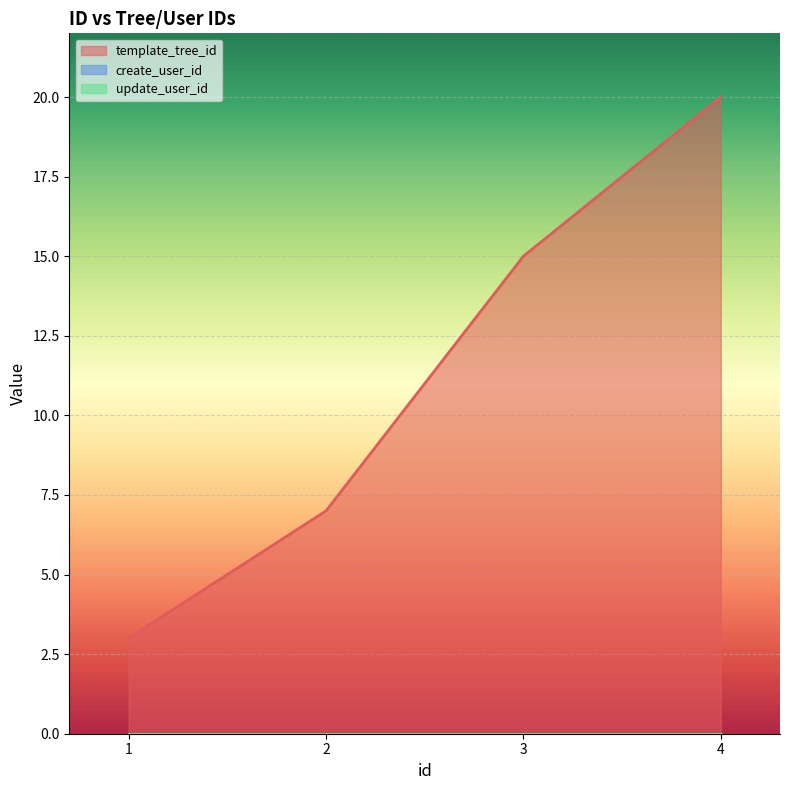

Does the chart display data point markers on the line(s)?

No